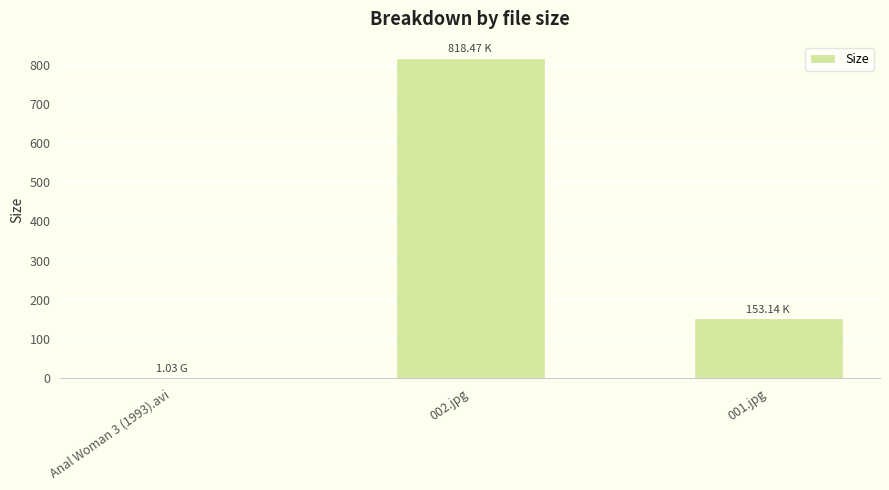

Between Anal Woman 3 (1993).avi and 001.jpg, which is larger?

001.jpg